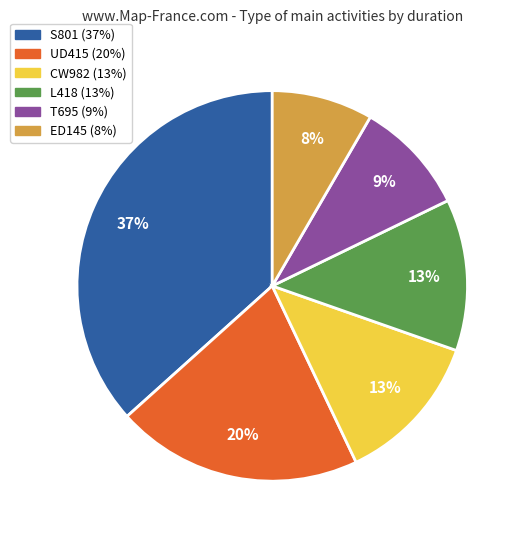

To the nearest percent, what is the average slice percentage?

17%